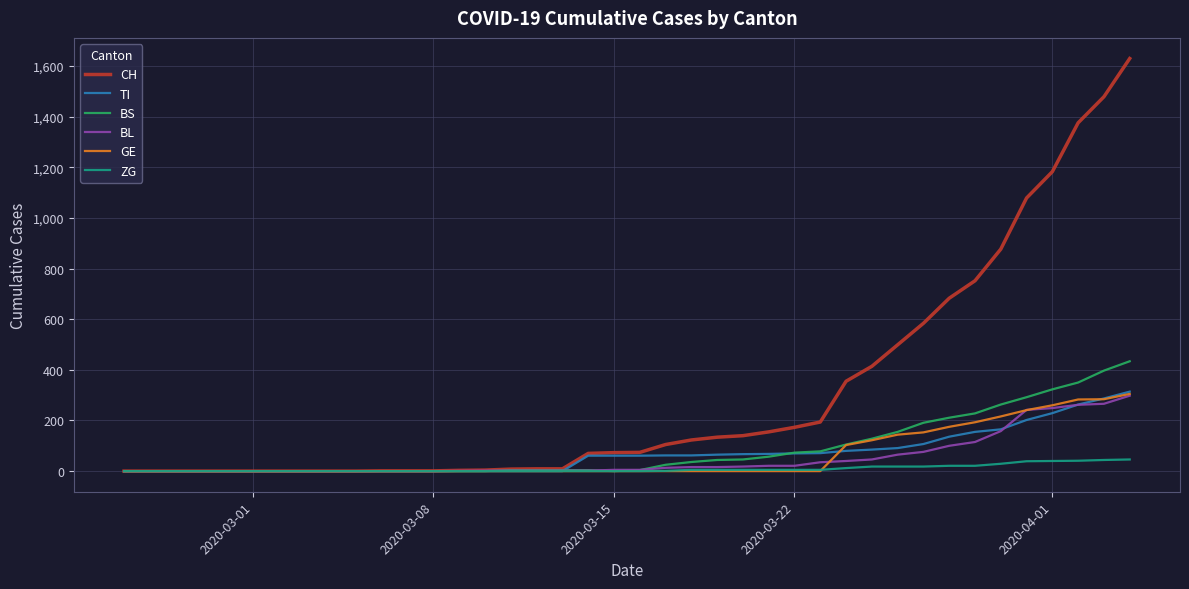

Which series has the largest total across all categories?

CH